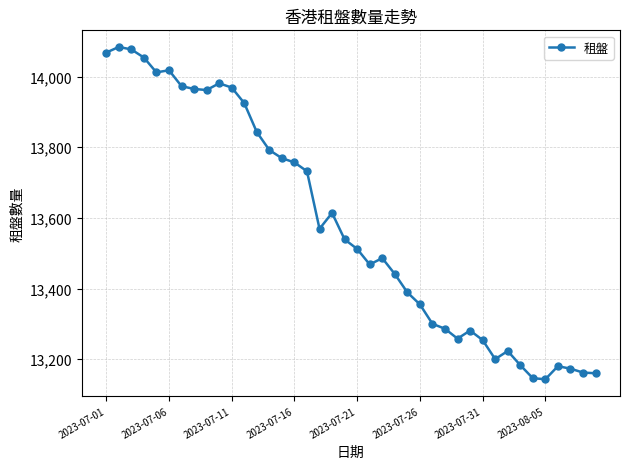

What is the value of the 33rd point from the left?

13223